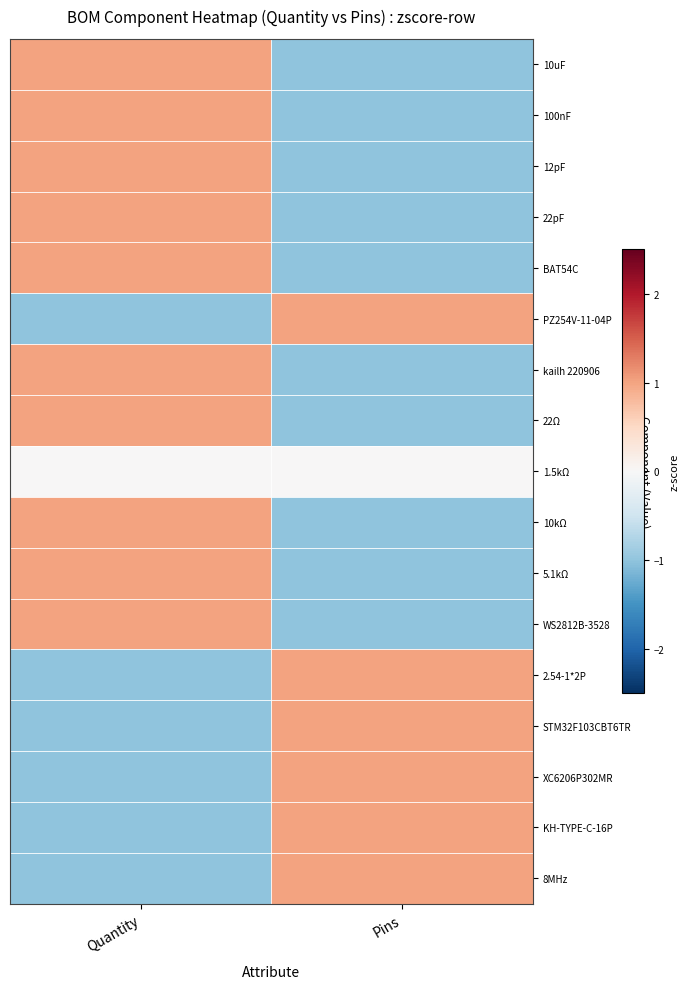

At Quantity, list the series in order from largest to smallest.

10uF, 100nF, 12pF, 22pF, BAT54C, kailh 220906, 22Ω, 10kΩ, 5.1kΩ, WS2812B-3528, 1.5kΩ, PZ254V-11-04P, 2.54-1*2P, STM32F103CBT6TR, XC6206P302MR, KH-TYPE-C-16P, 8MHz